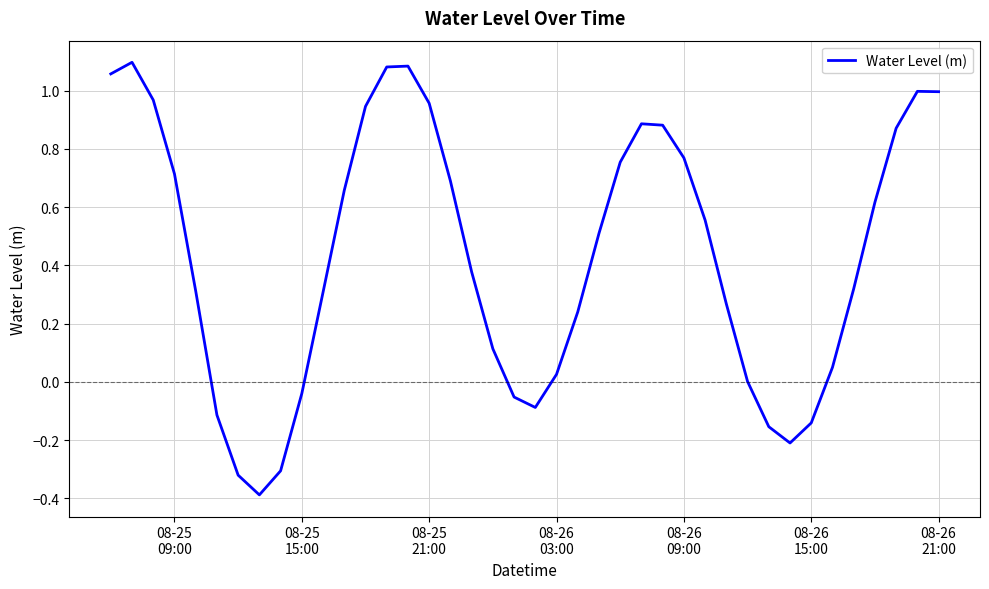

True or false: the data has more than 0 interior local peaks.

True